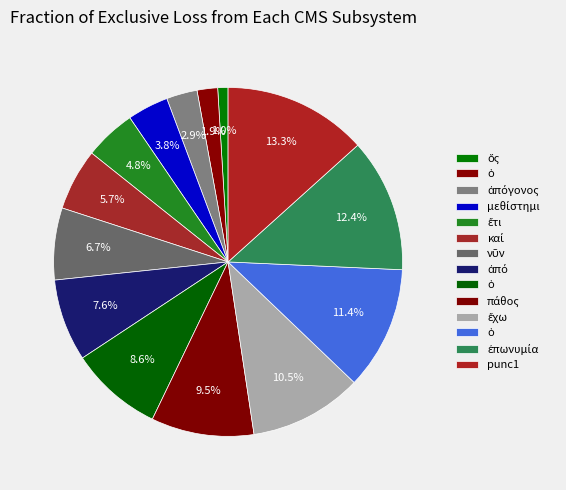

How many slices are in this pie chart?

14